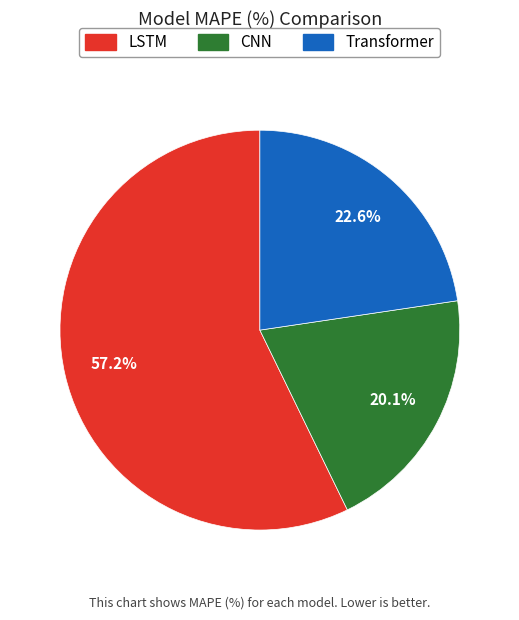

The CNN slice represents 20% of the pie. True or false?

True